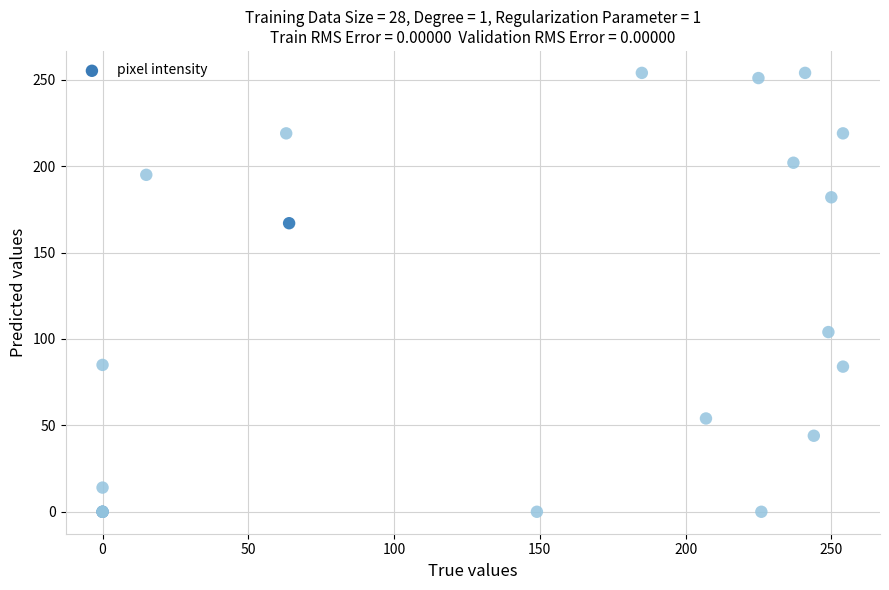

What Y value in the scatter plot is closest to 127?

104